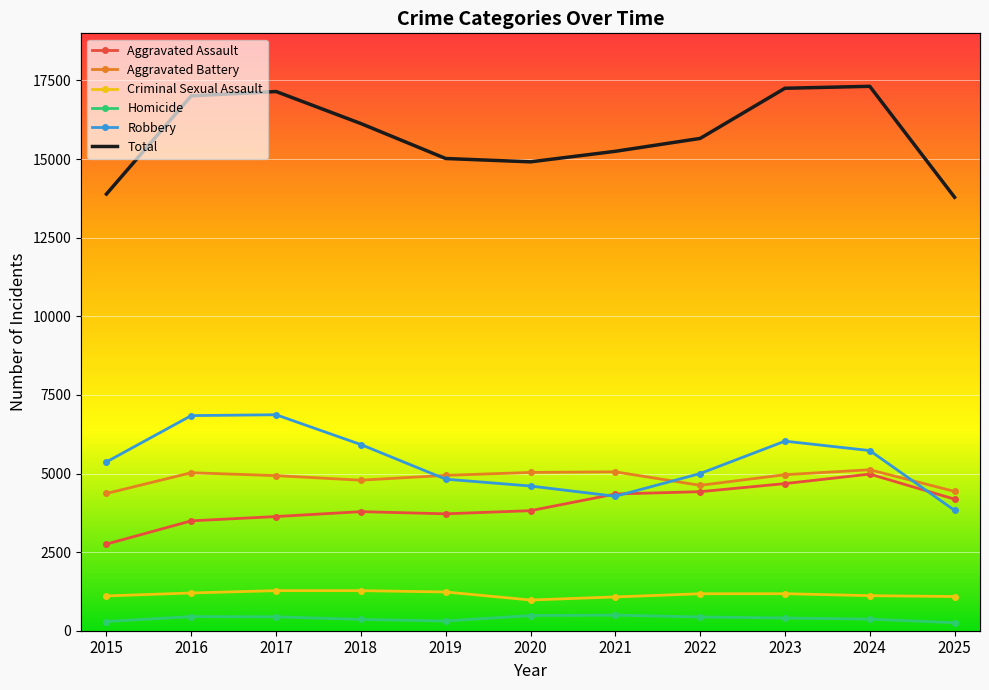

True or false: Total and Criminal Sexual Assault cross at least once.

False